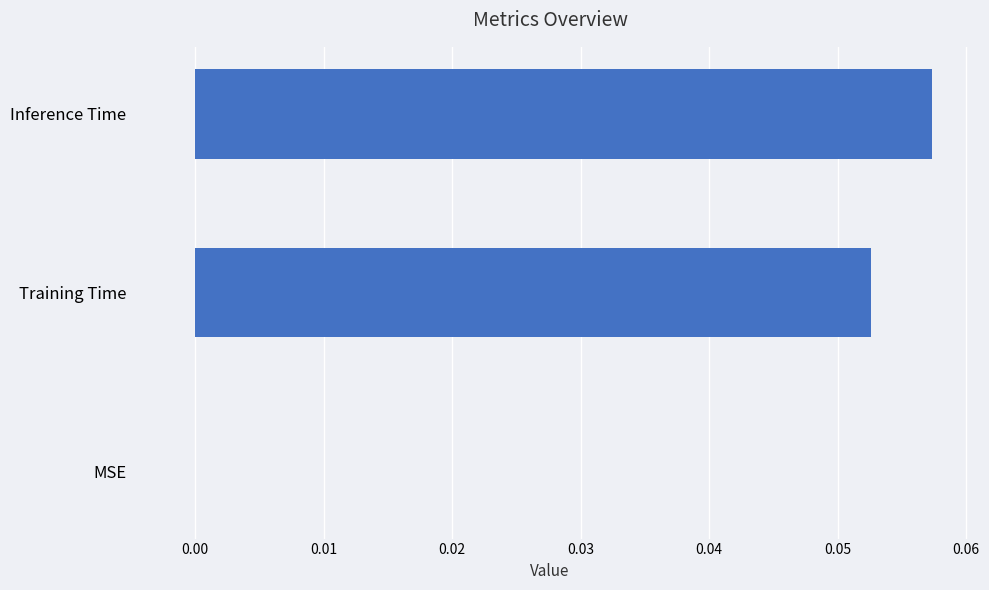

Between MSE and Inference Time, which is larger?

Inference Time